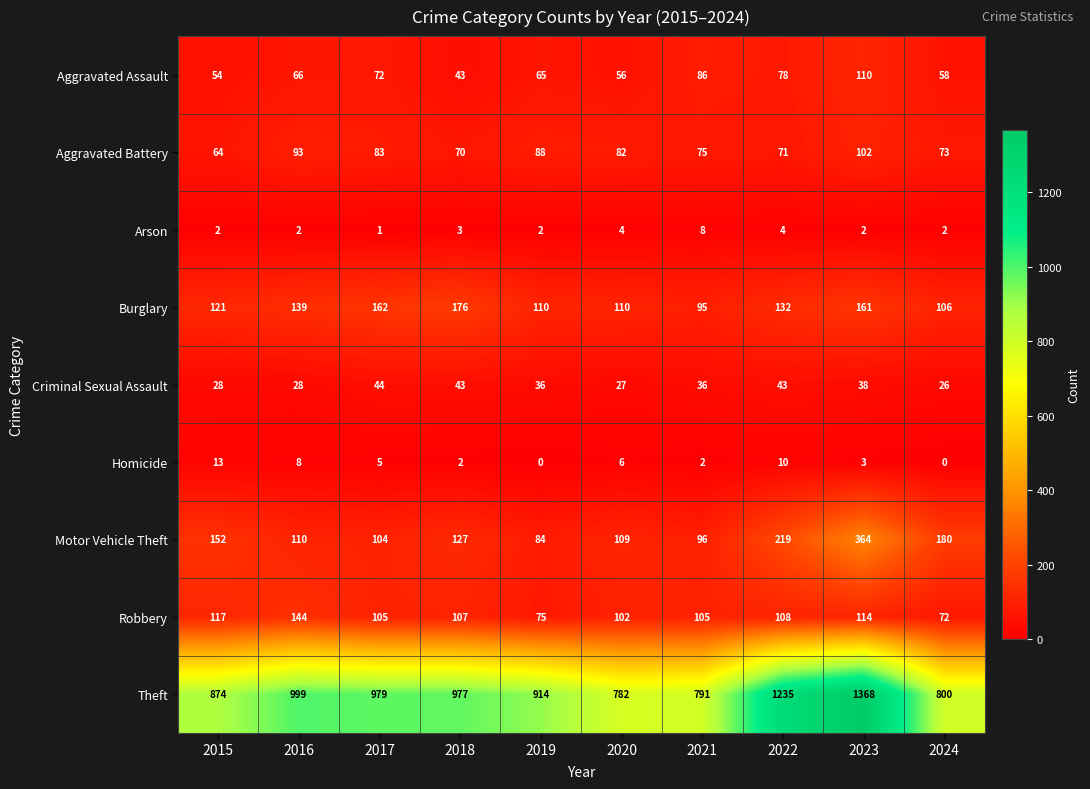

Which series changed the most between 2017 and 2023?

Theft